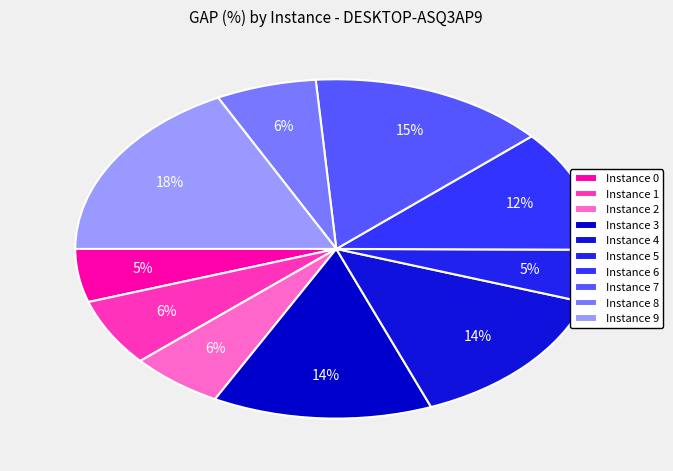

What percentage is the Instance 1 slice, to the nearest percent?

6%